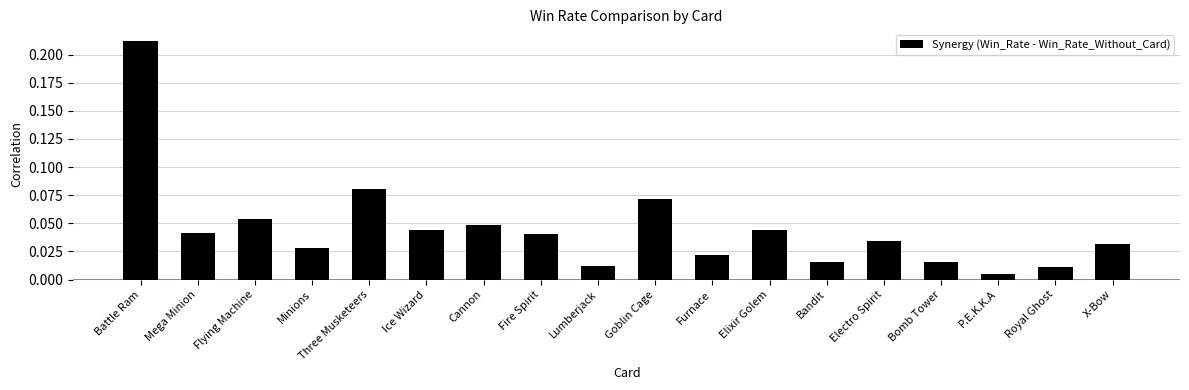

What is the label of the 7th bar from the left?

Cannon